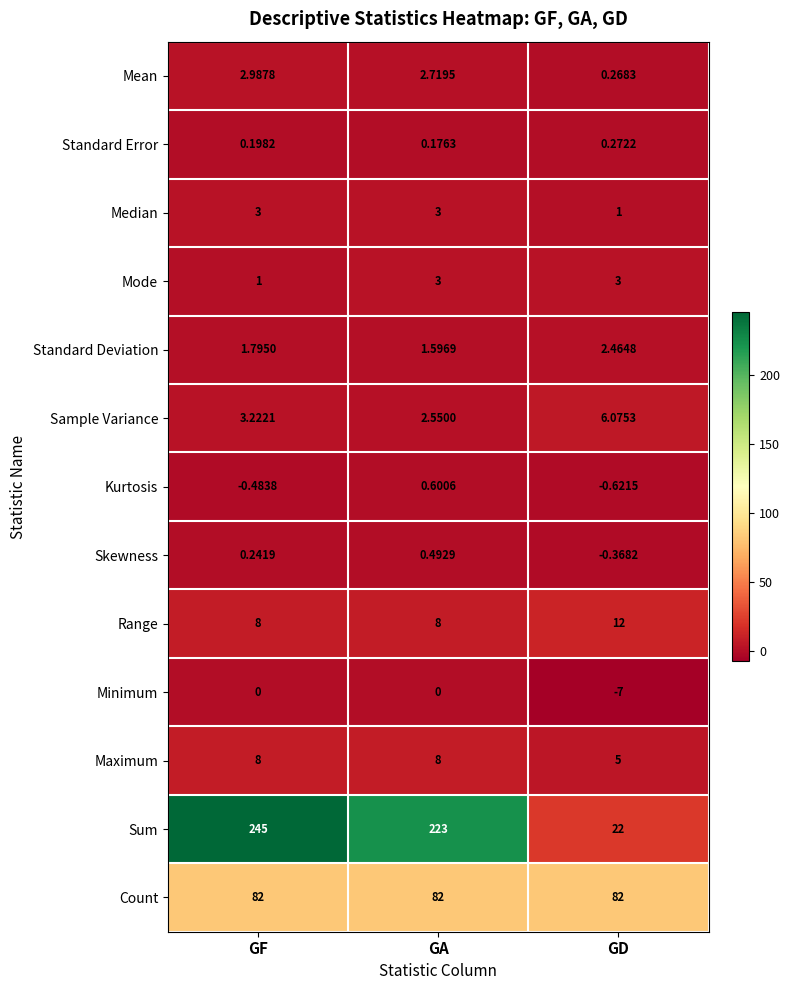

Rank the categories by Mean value from highest to lowest.

GF, GA, GD